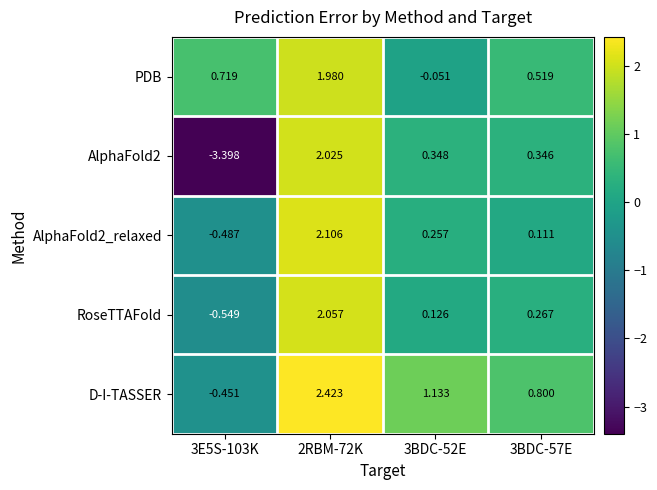

Which series has the widest spread of values?

AlphaFold2